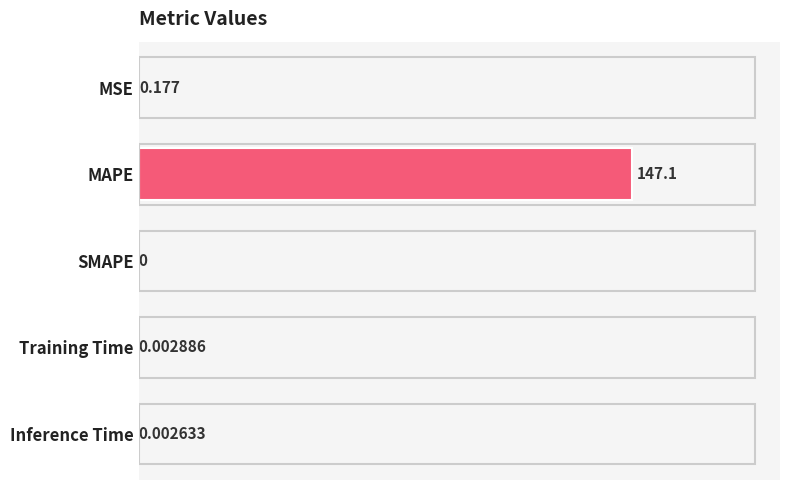

Which has a higher value, SMAPE or Inference Time?

Inference Time